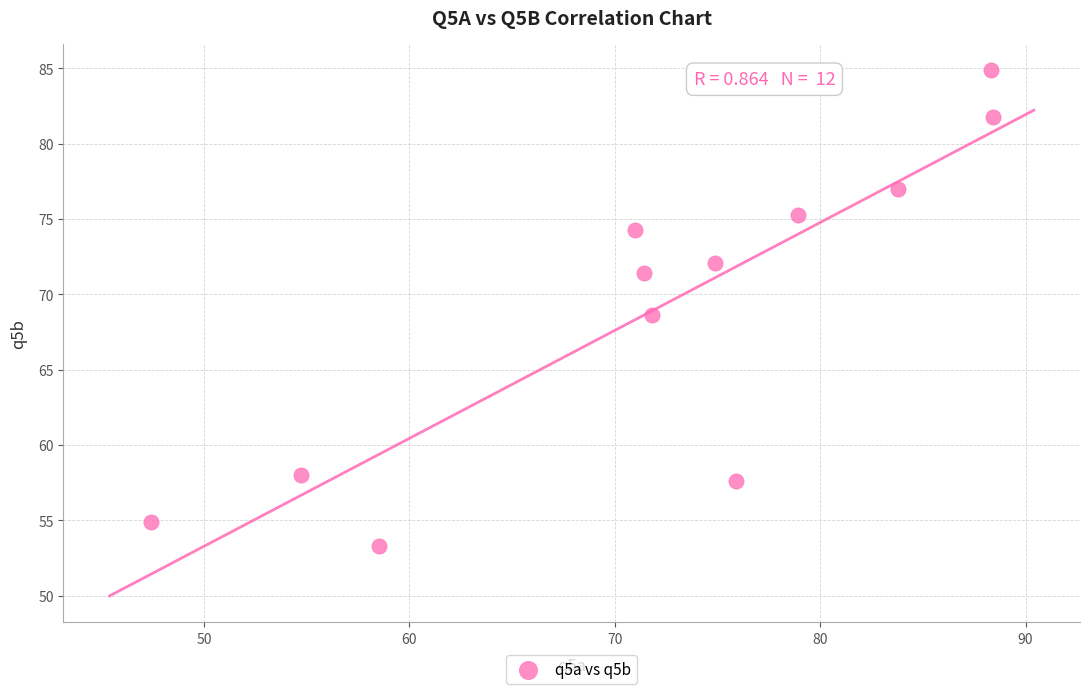

What is the average Y value?

69.1